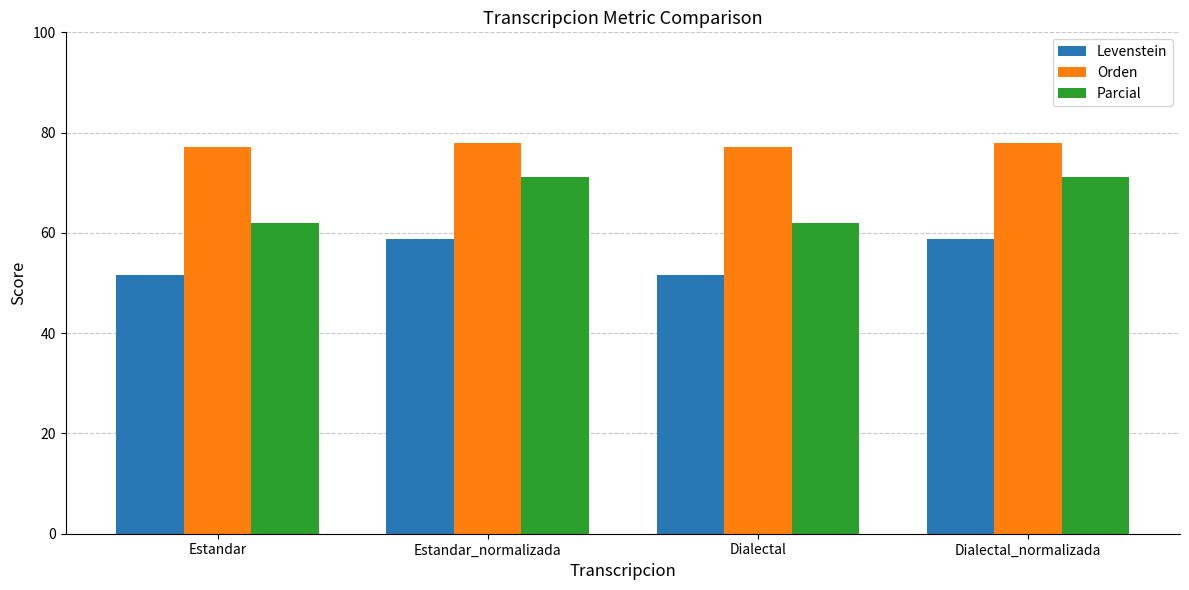

The value of Parcial at Dialectal is 80.7. True or false?

False